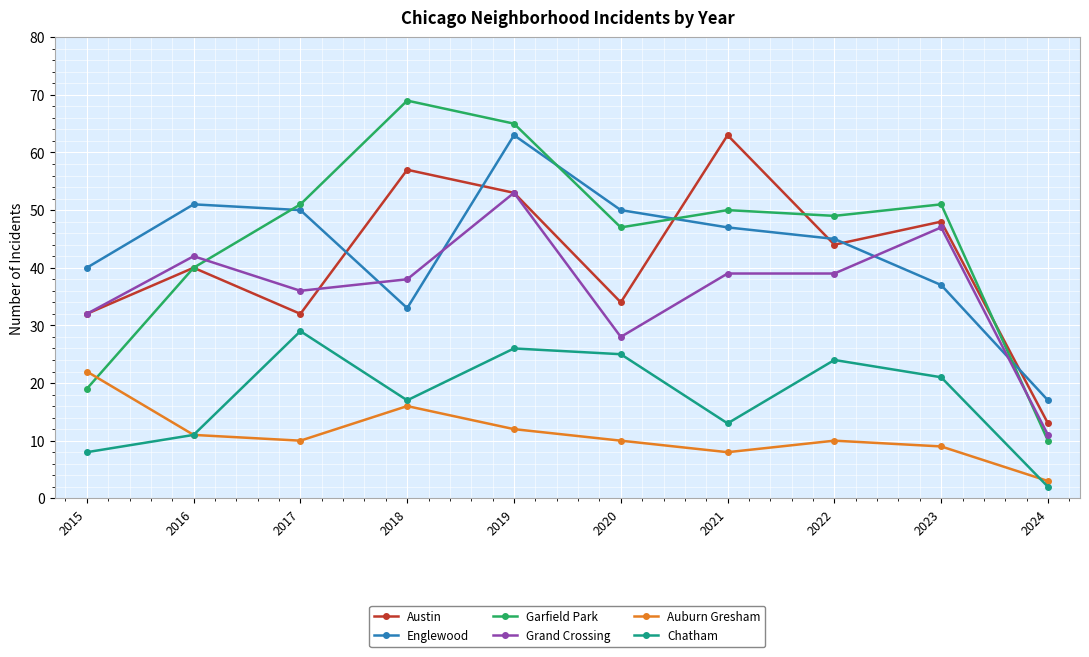

Where is Auburn Gresham nearest to the value 12?

2019